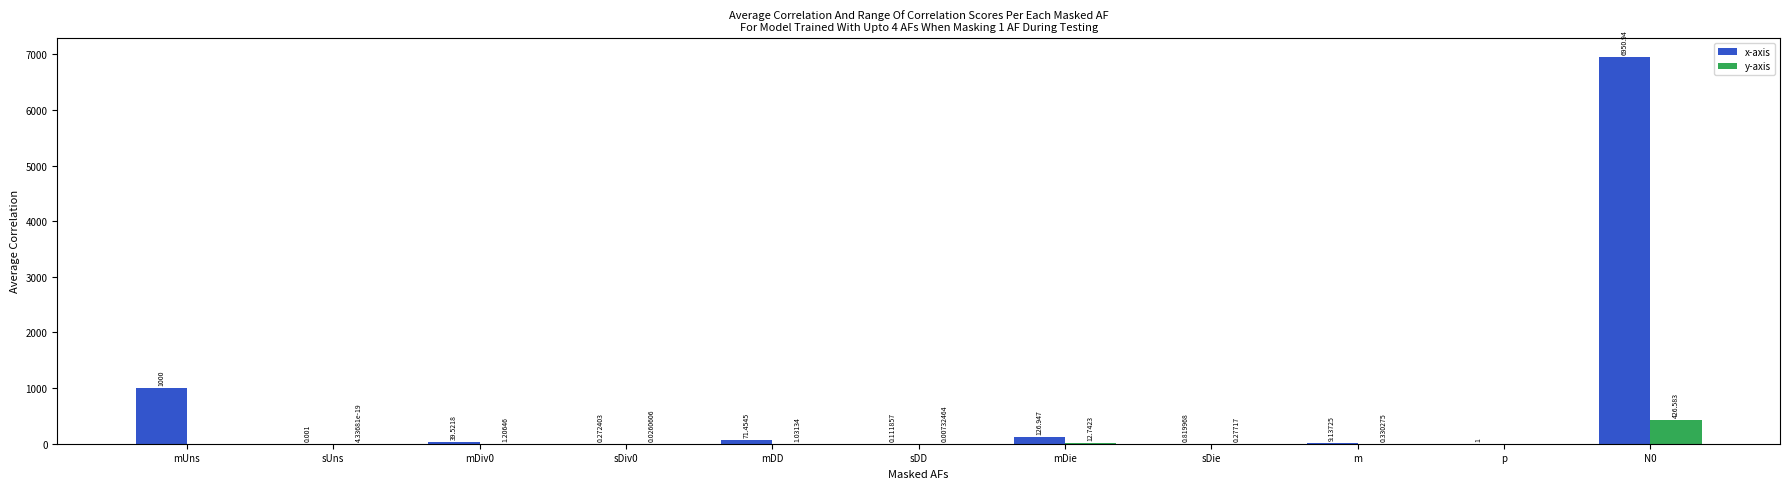

What is the average value of the y-axis series?

40.2